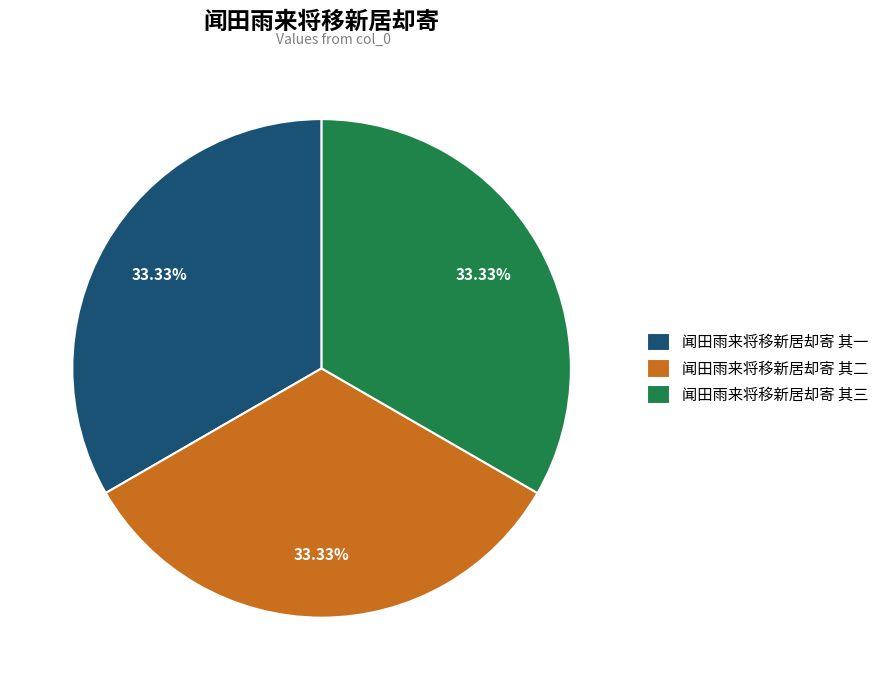

Is the sum of 闻田雨来将移新居却寄 其一 and 闻田雨来将移新居却寄 其二 greater than half?

Yes